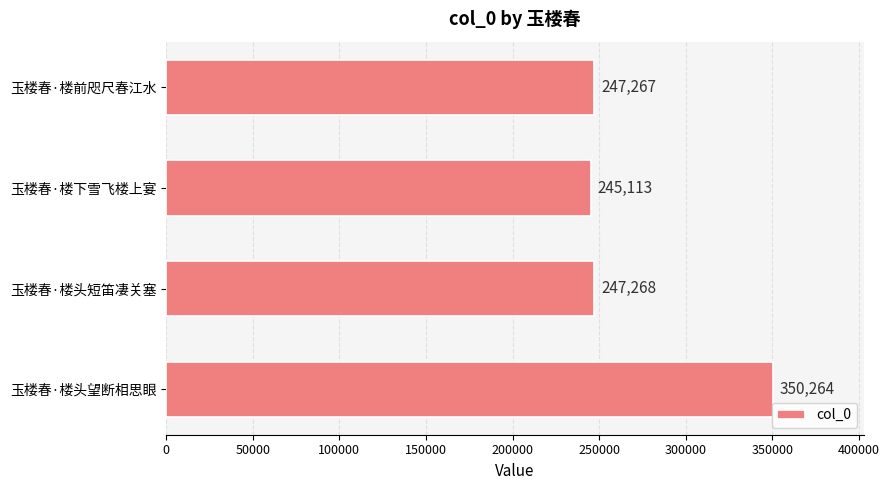

What is the average value?

272478